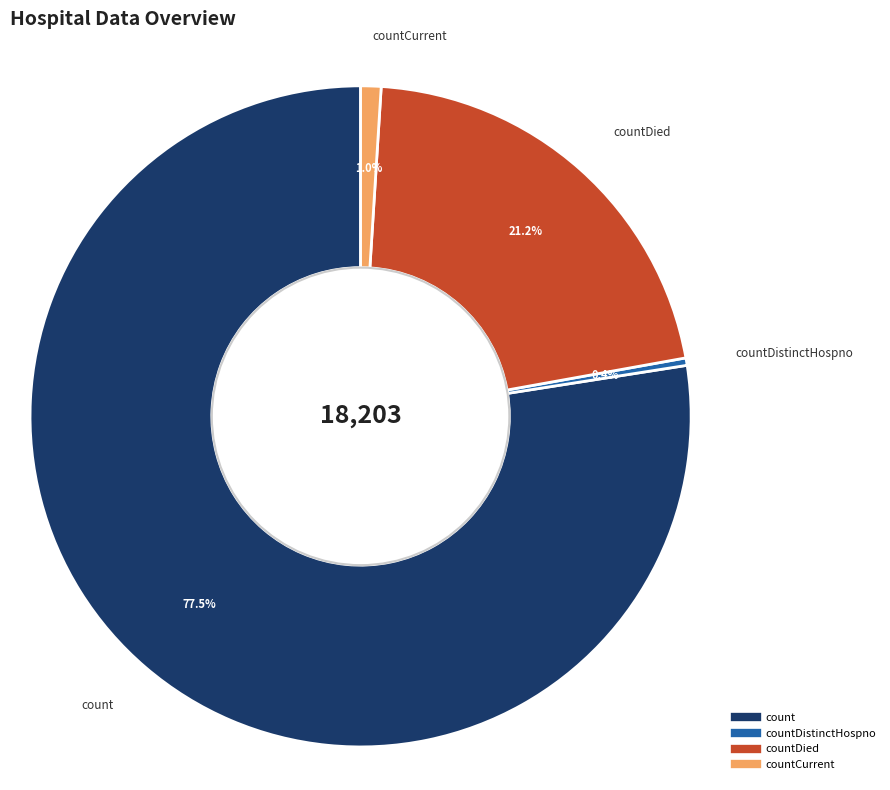

Is there any slice that represents more than half of the pie?

Yes